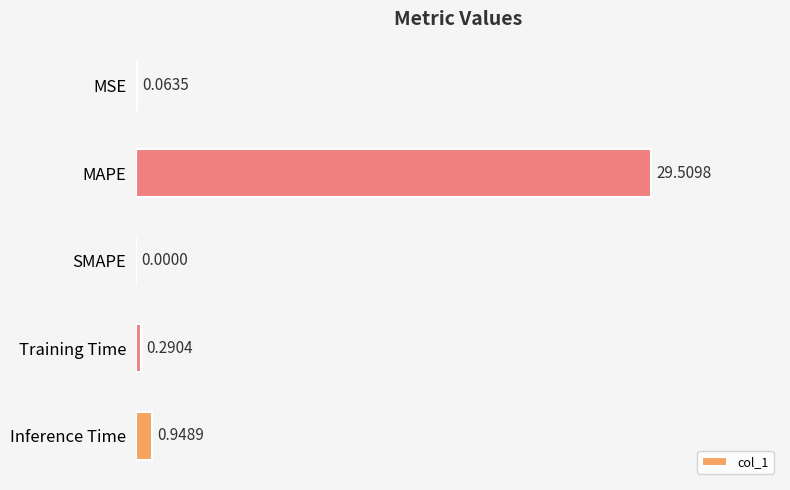

Are the bars grouped side by side (vs. stacked)?

No